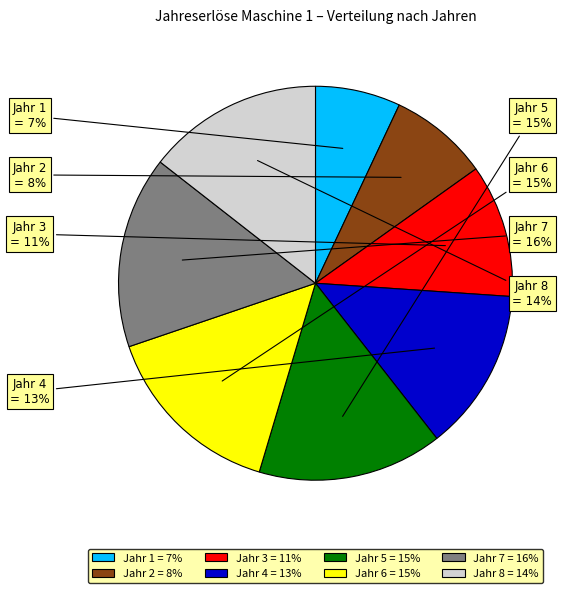

What percentage is the Jahr 8 slice, to the nearest percent?

14%